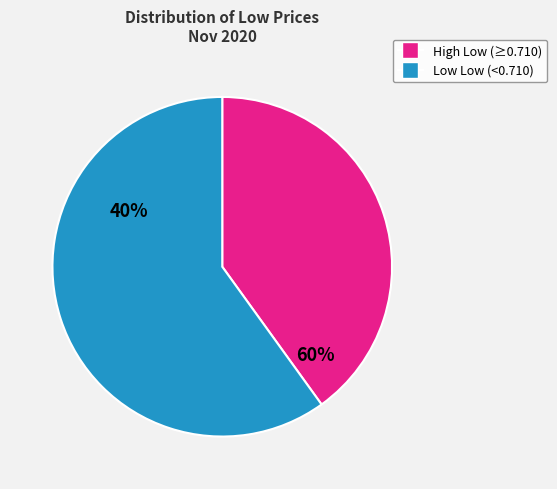

Is there a majority slice in this chart?

Yes